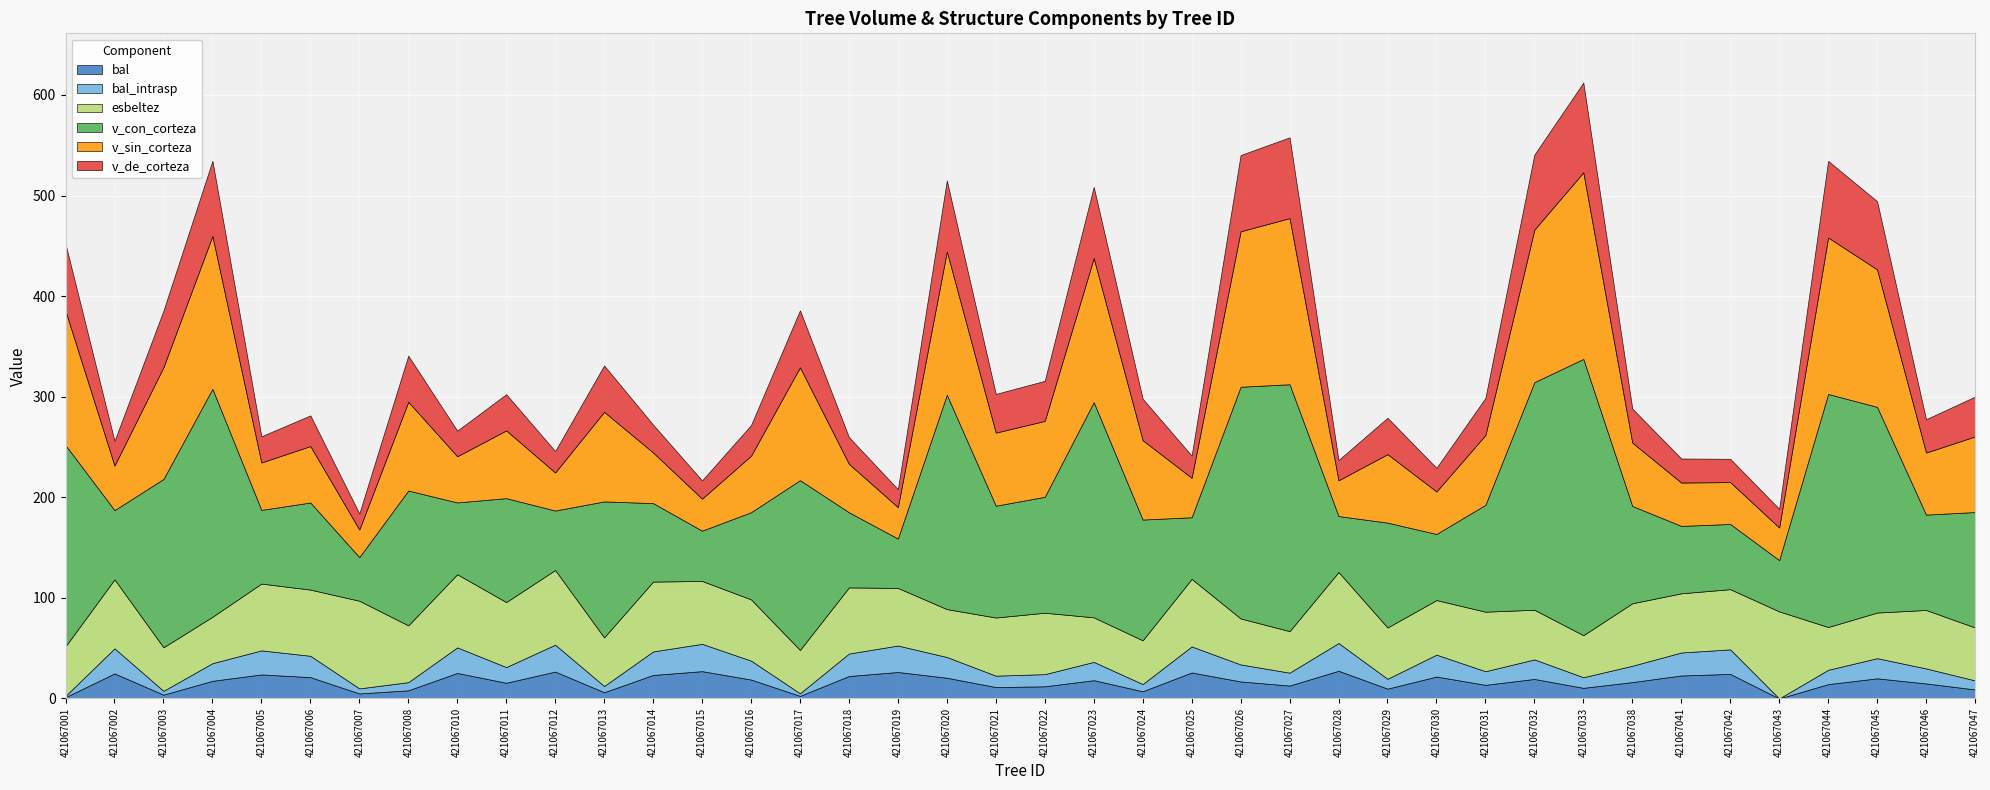

Which series has the widest spread of values?

v_con_corteza